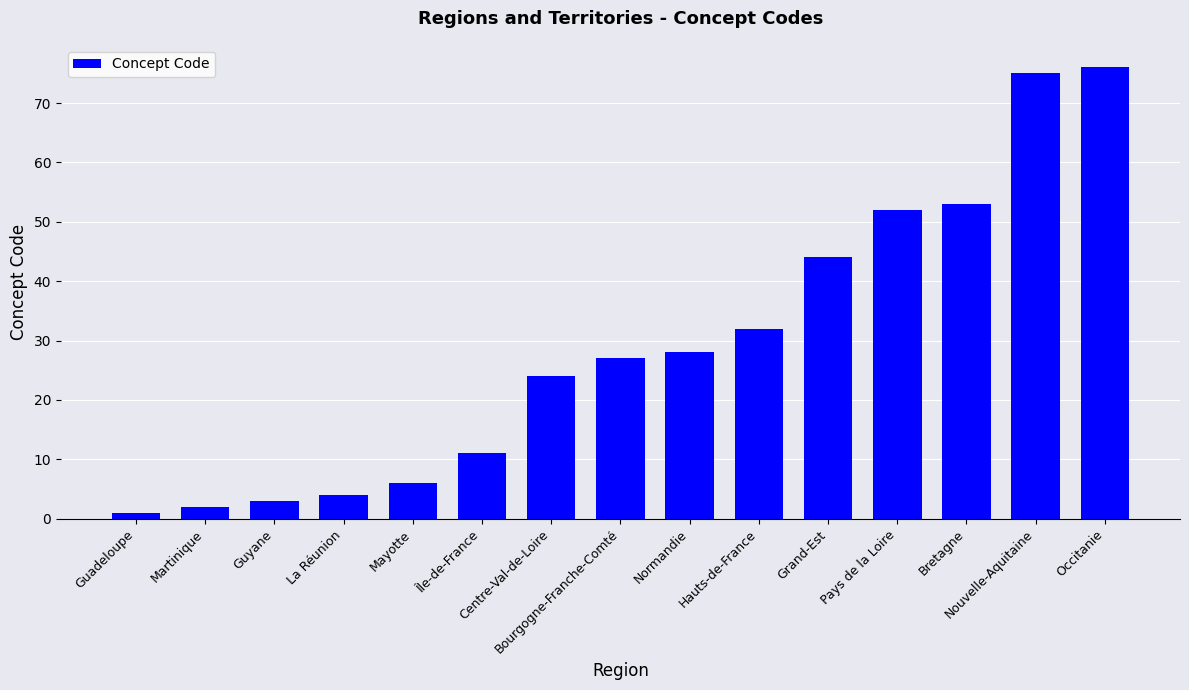

What is the ratio of the value at Mayotte to the value at Occitanie?

0.1